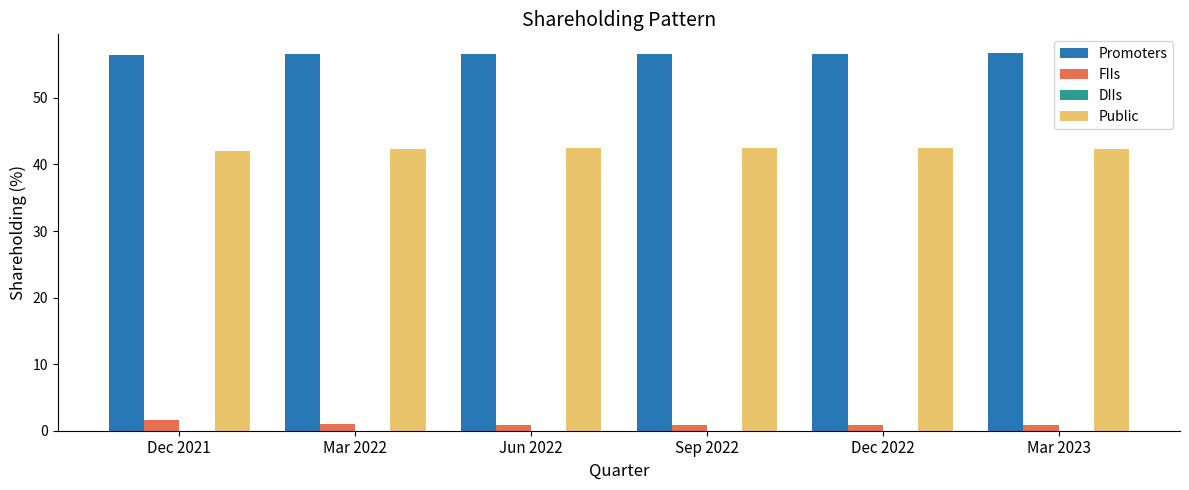

What is the maximum value for Public?

42.5